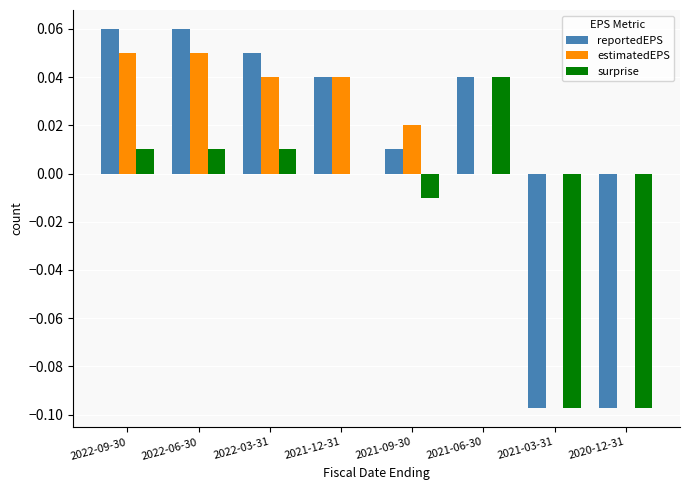

Is it true that estimatedEPS equals 0.0 at 2021-03-31?

True